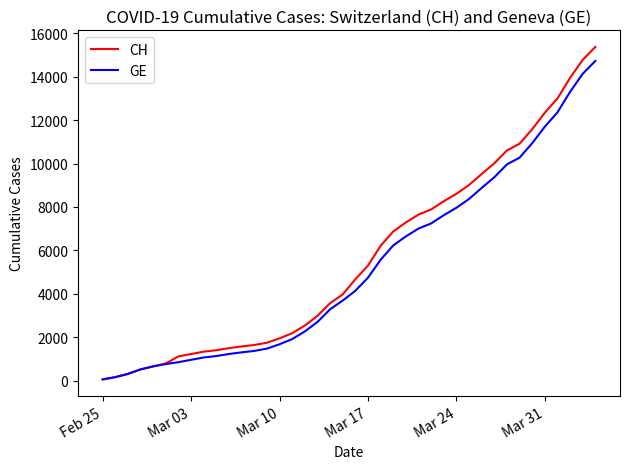

What is the highest value of the CH series?

15359